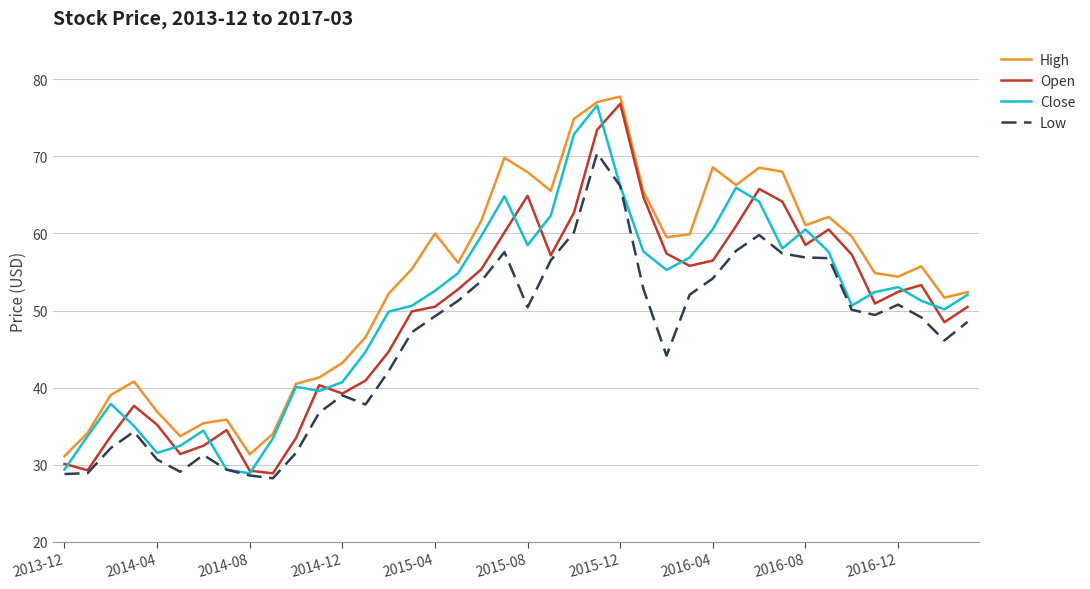

True or false: Low and High cross at least once.

False